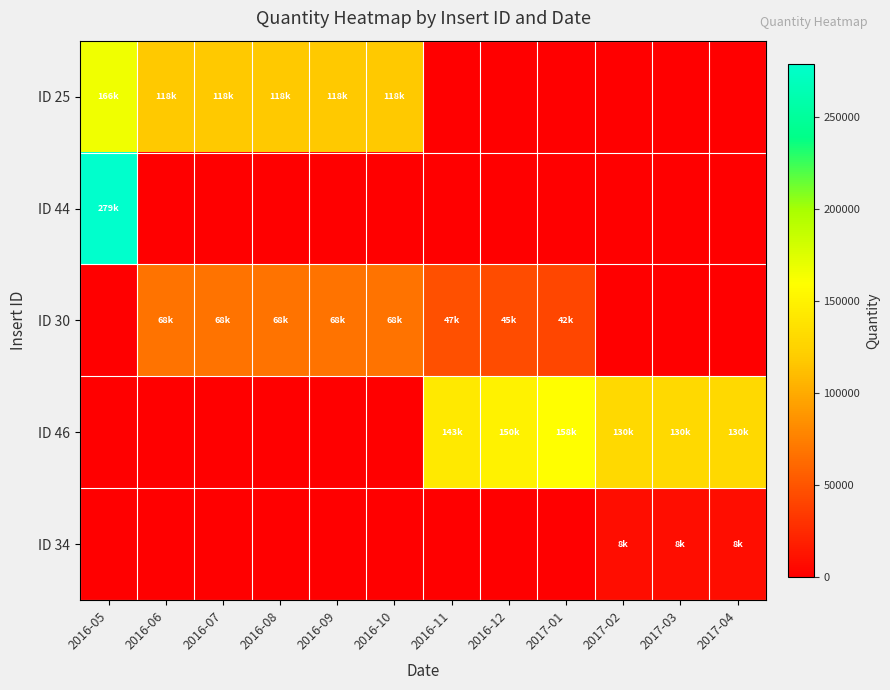

How many series are shown in this chart?

5